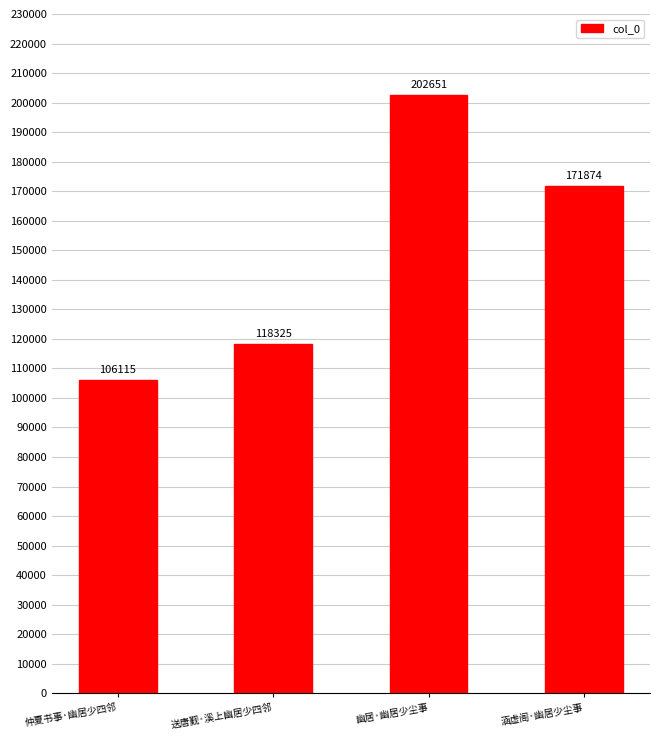

At which label does the data first exceed 171874?

幽居·幽居少尘事